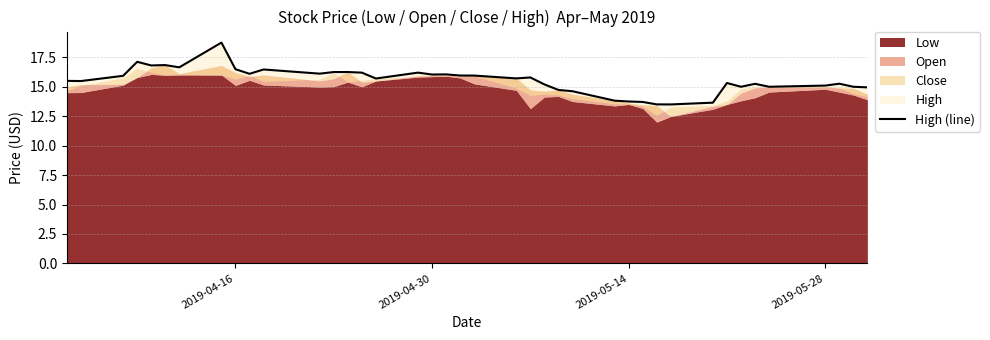

How many interior local peaks (higher than both neighbors) does the data have?

10